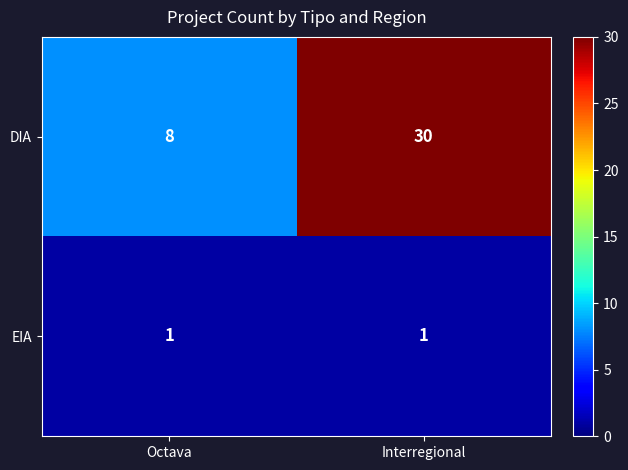

What is the lowest value of the DIA series?

8